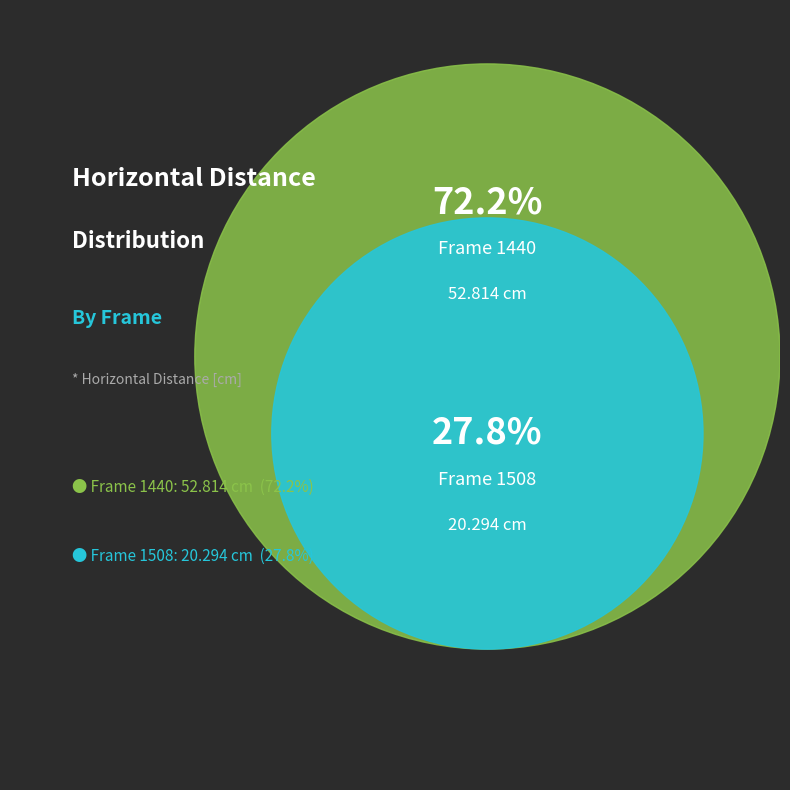

Which category has the biggest portion of the pie?

1440